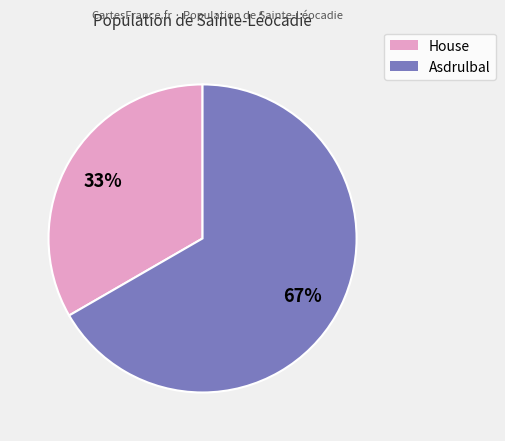

To the nearest percent, what is the average slice percentage?

50%